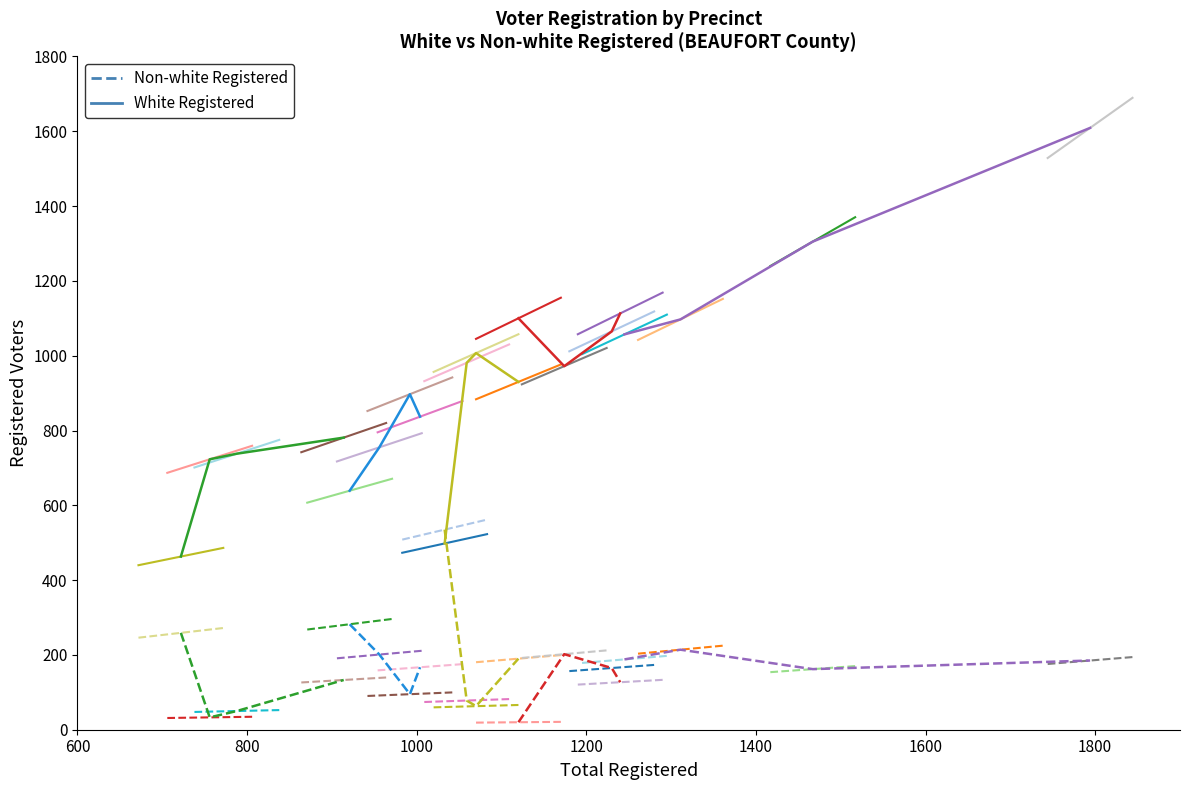

Where is Non-white Registered nearest to the value 146?

1200